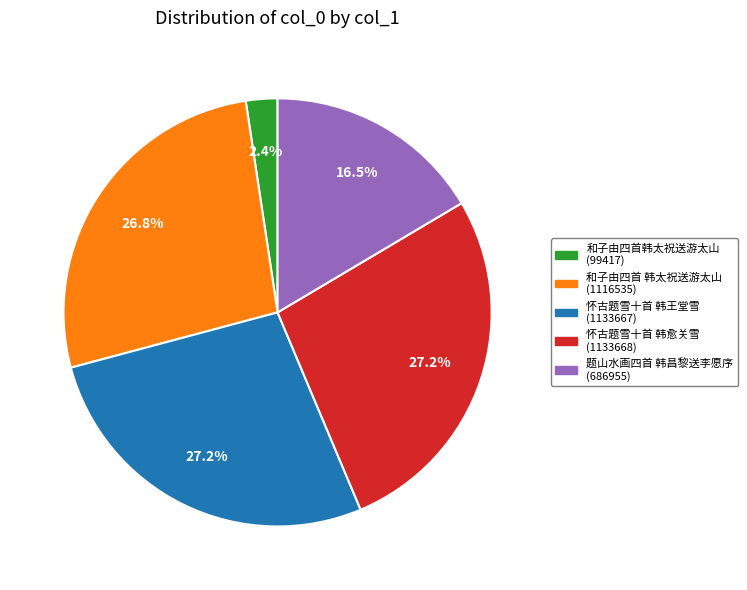

What percentage is the 怀古题雪十首 韩王堂雪 slice, to the nearest percent?

27%